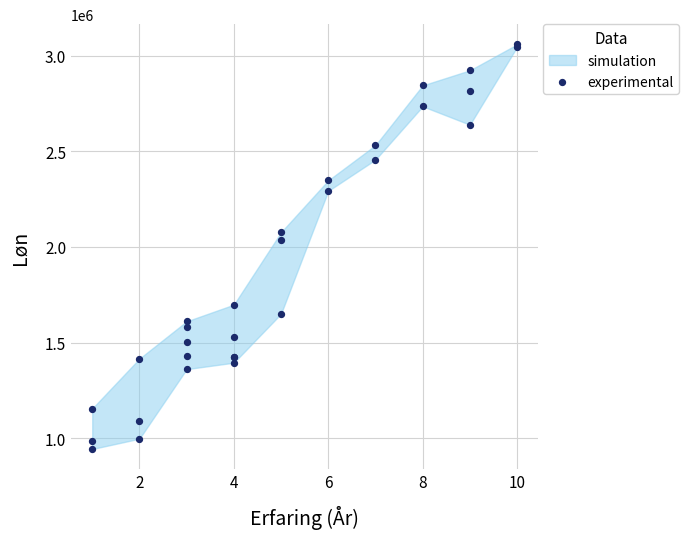

What Y value in the scatter plot is closest to 2001525?

2034075